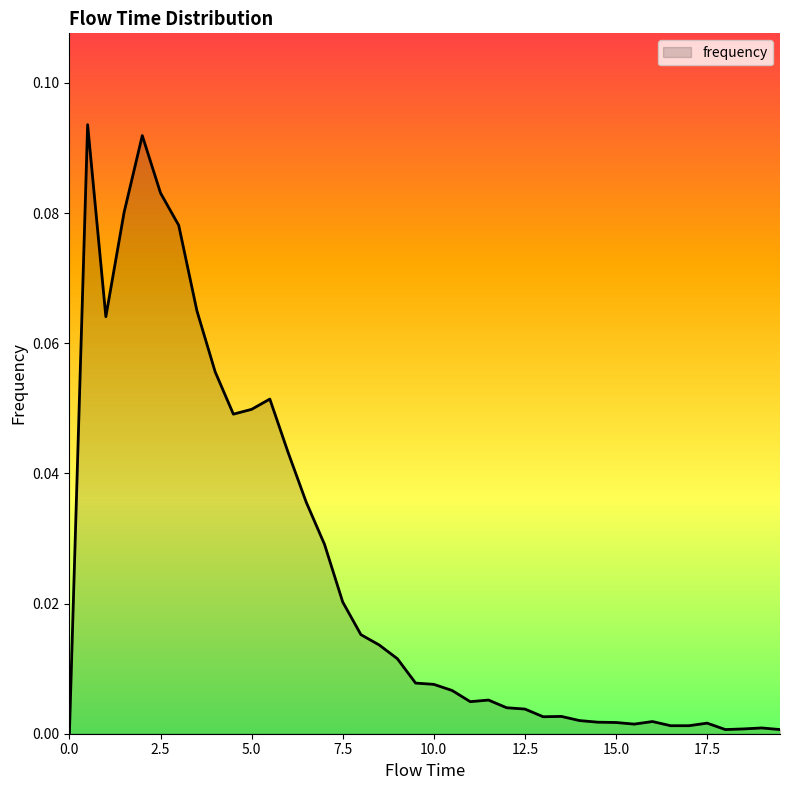

Which label corresponds to the largest value in the chart?

0.5